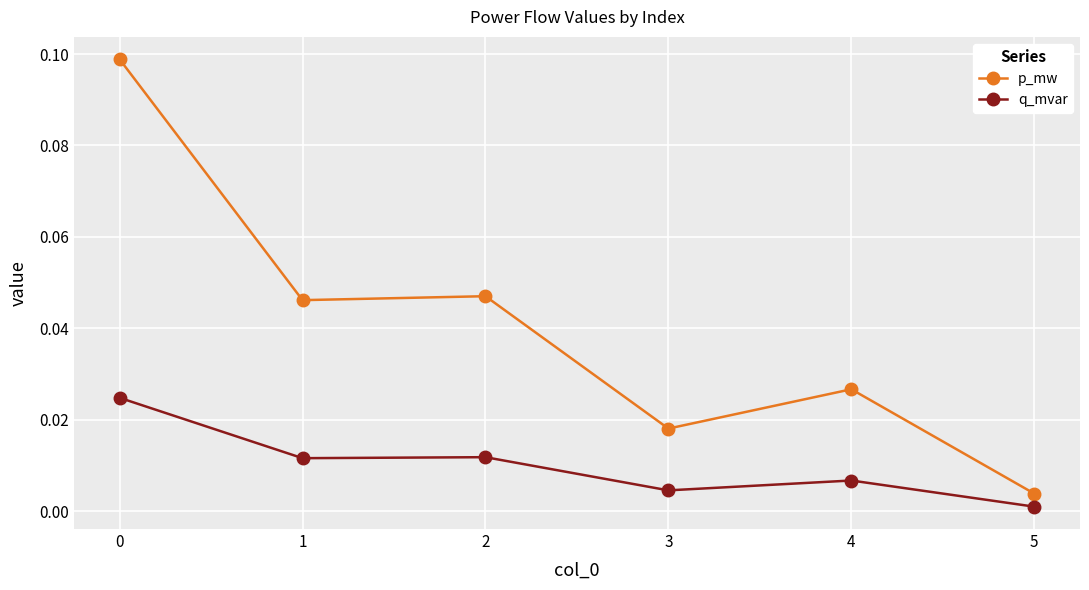

How many lines are shown in the chart?

2